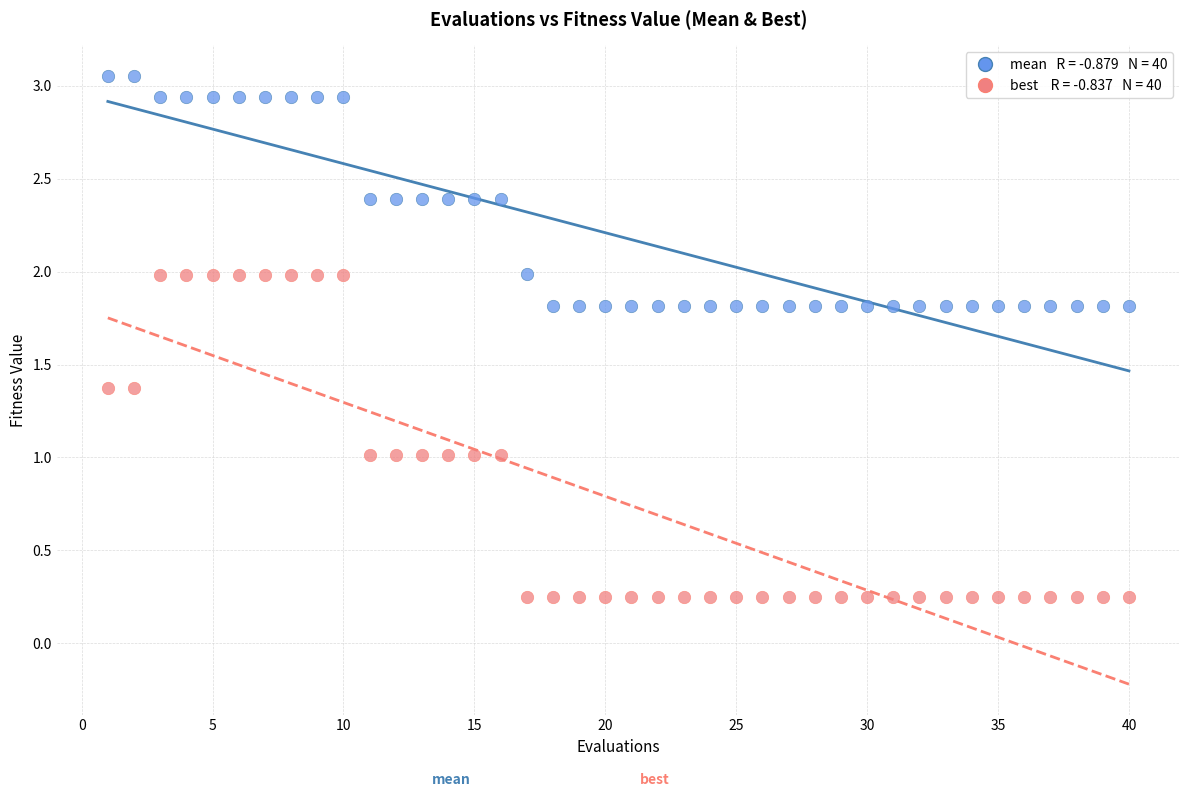

Across all data points, what is the range of Y values (max minus min)?

2.8